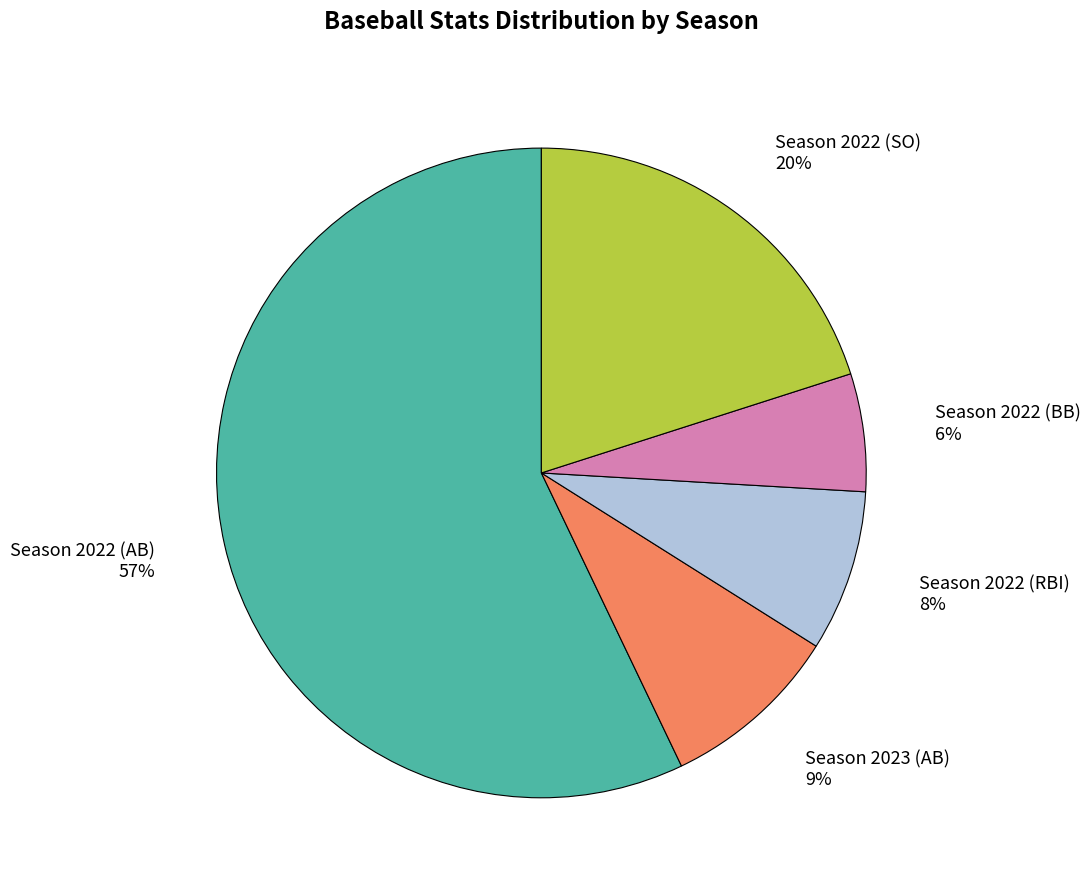

To the nearest percent, what percentage of the pie is Season 2023 (AB) 9%?

9%